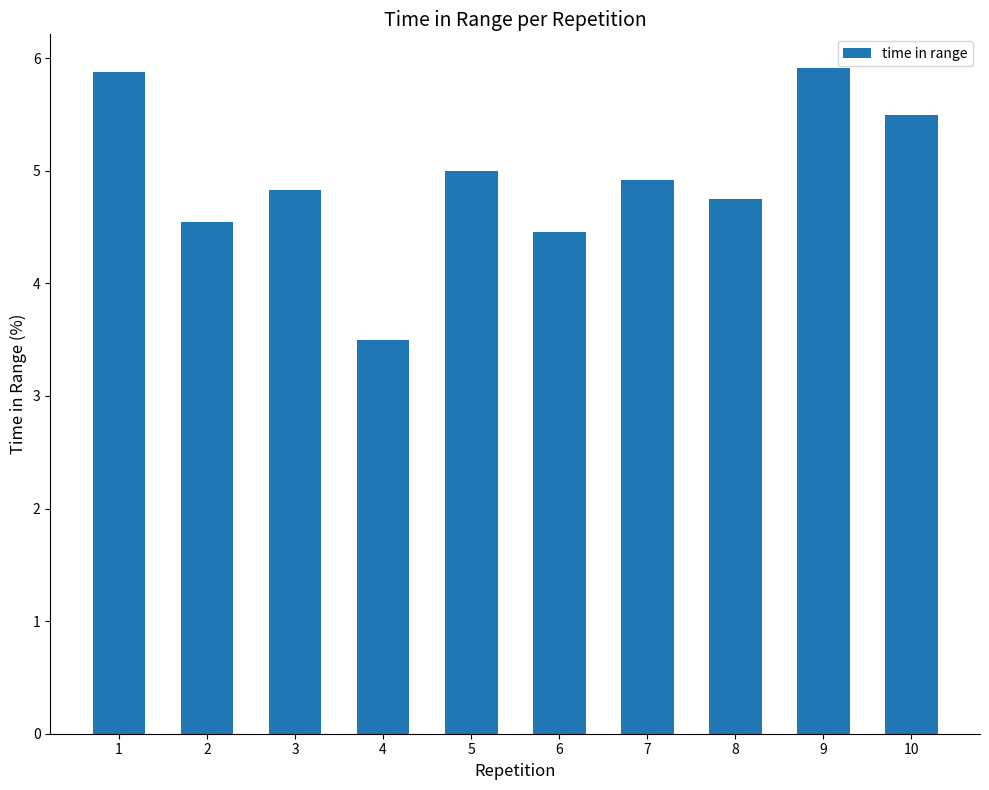

At which category does the chart reach its minimum across all series?

4